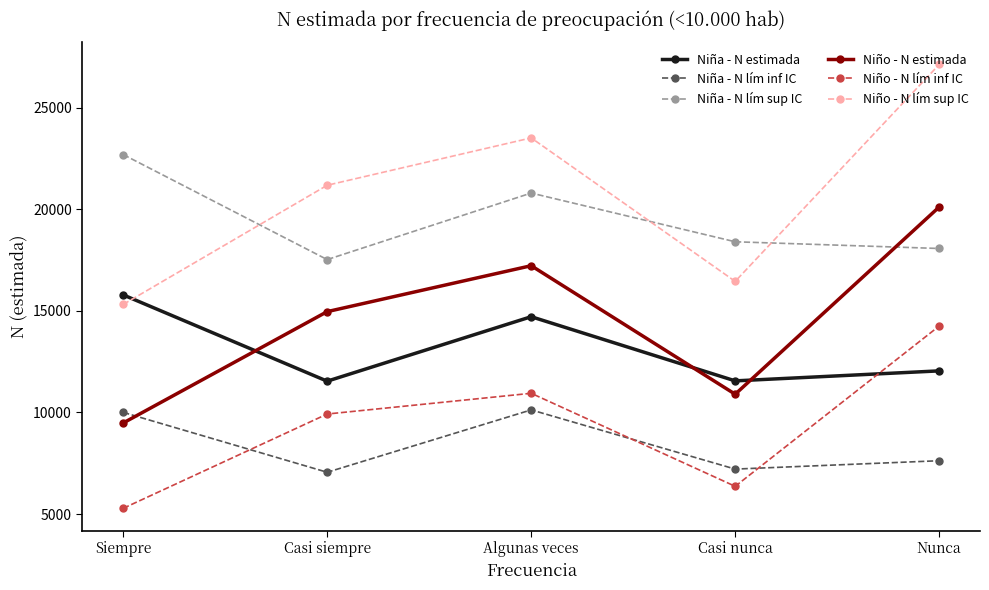

What is the label of the 3rd point from the right?

Algunas veces